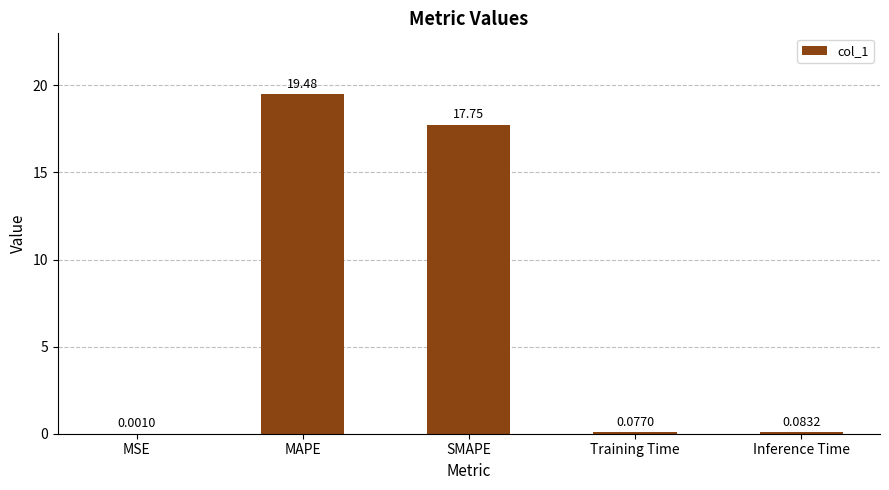

What is the change in value from MAPE to Training Time?

-19.4